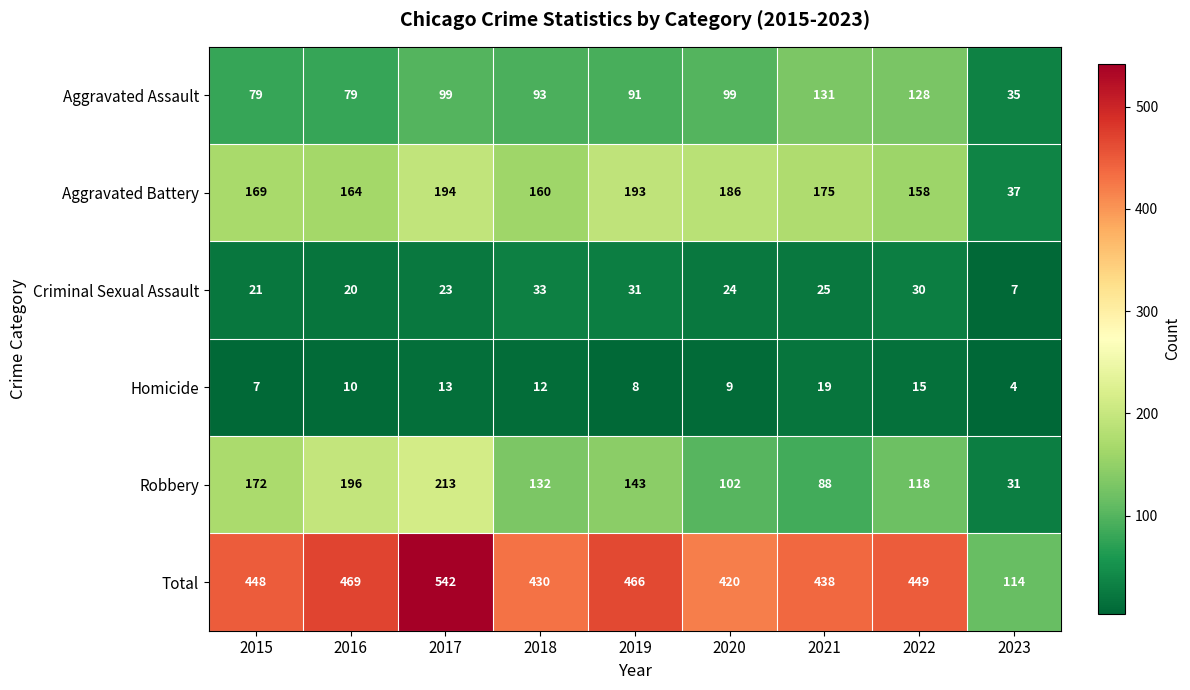

At how many categories does at least one series exceed 384?

8